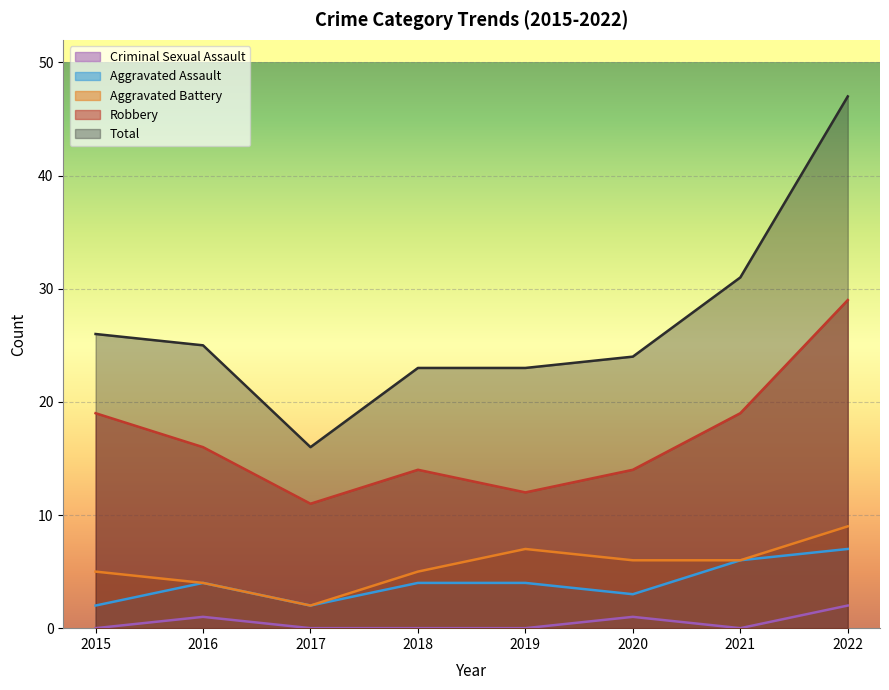

Between 2015 and 2016, which series saw the biggest shift?

Robbery